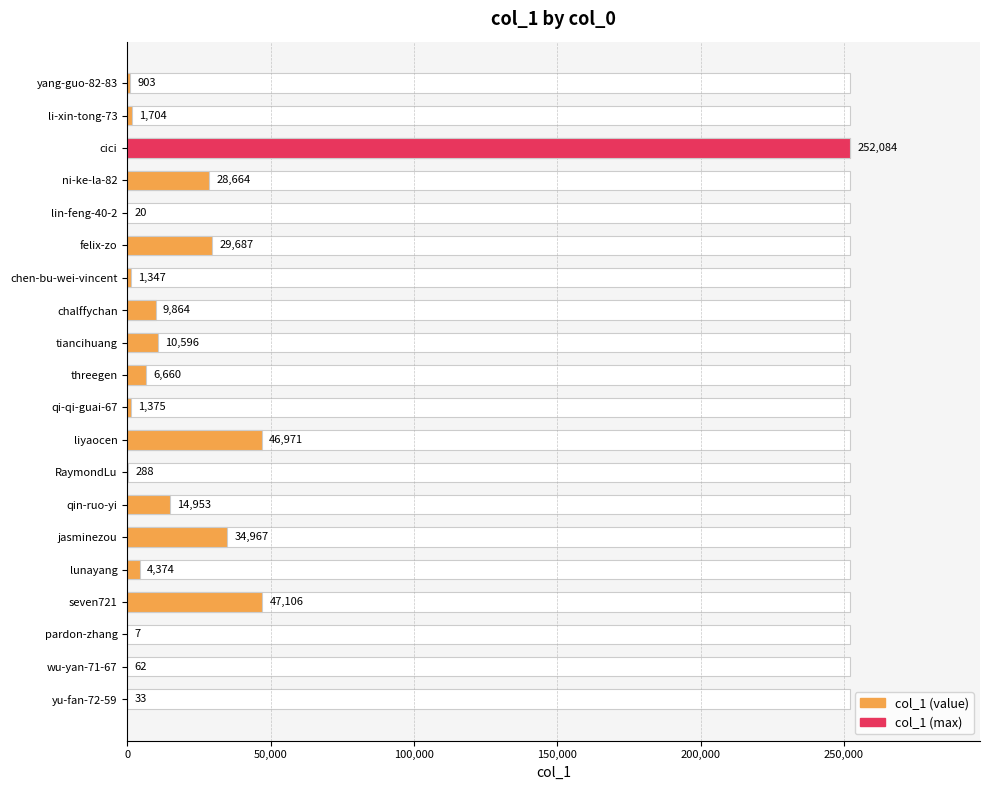

What is the difference between the second highest and minimum values?

47099